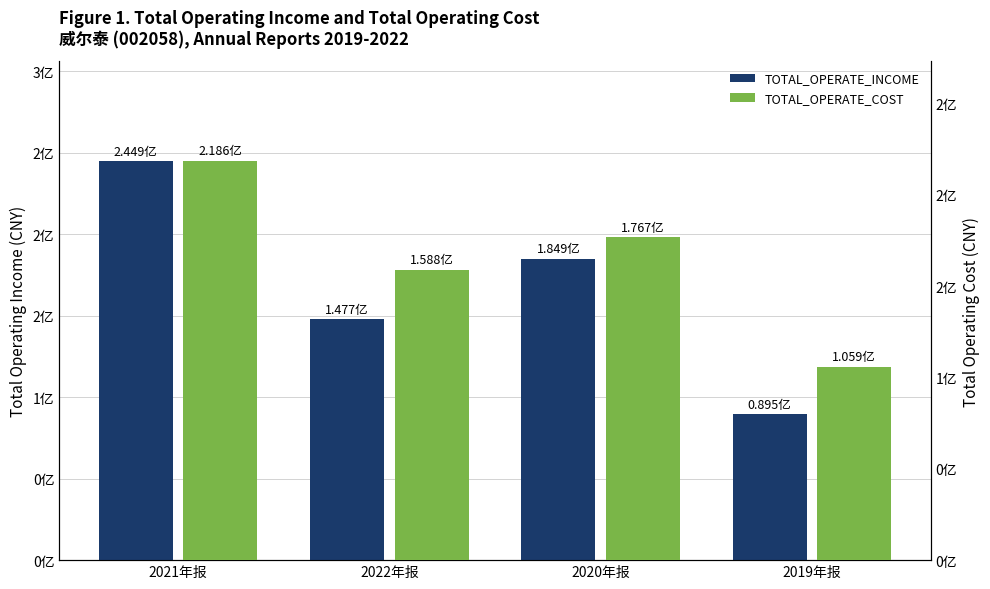

Count the number of data series in this chart.

2